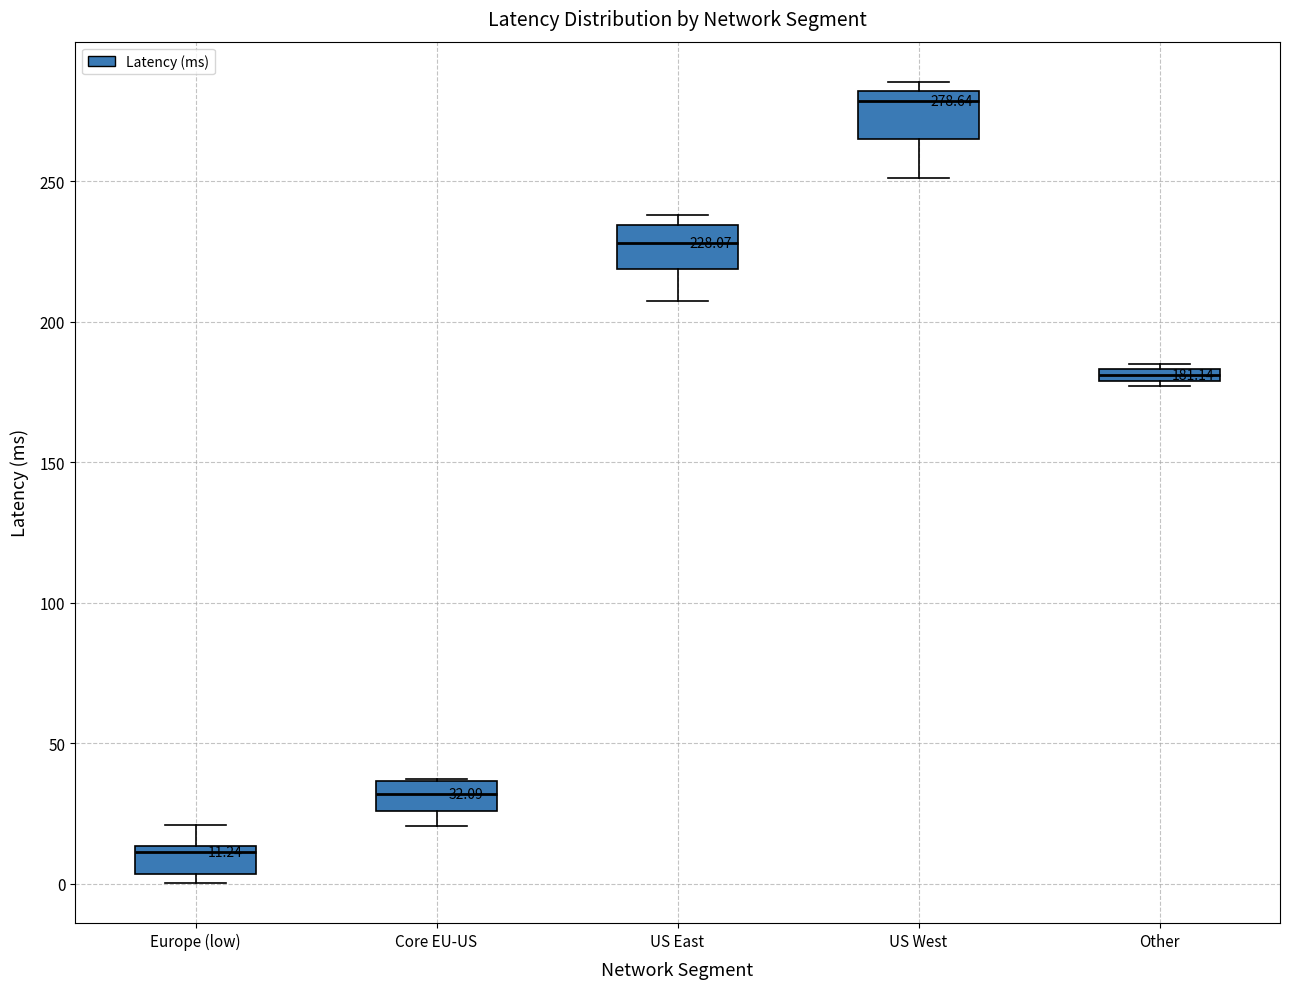

Which box has the highest median line?

US West